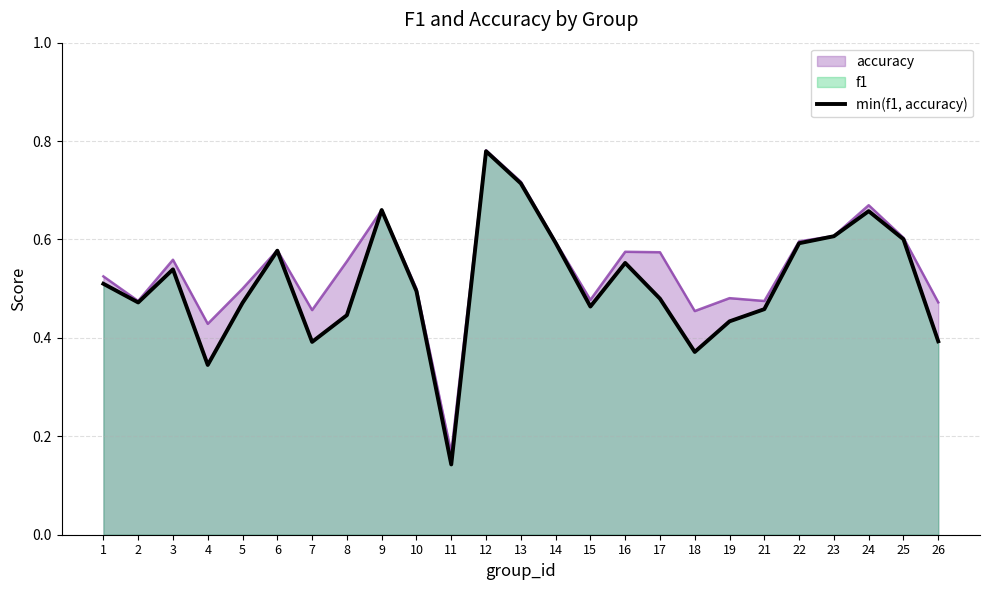

What is the sum of the values at 9 and 12?

1.4